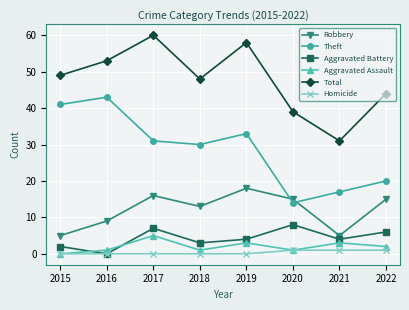

What is the difference between the highest and lowest values at 2021?

30